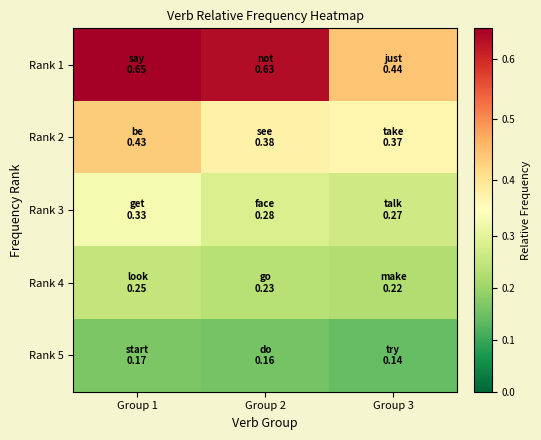

At Group 1, list the series in order from smallest to largest.

Rank 5, Rank 4, Rank 3, Rank 2, Rank 1